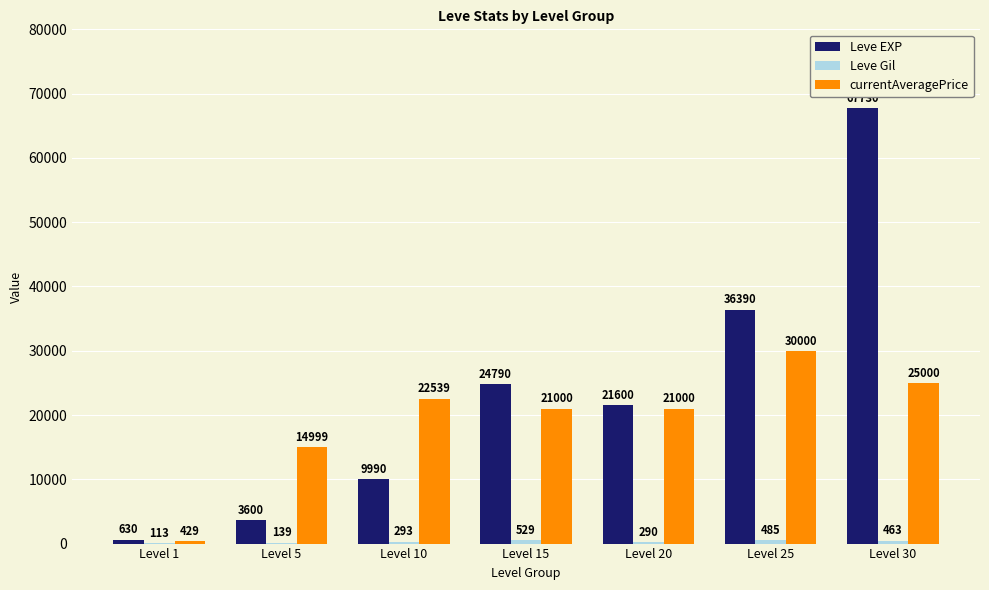

Which series changed the most between Level 10 and Level 25?

Leve EXP